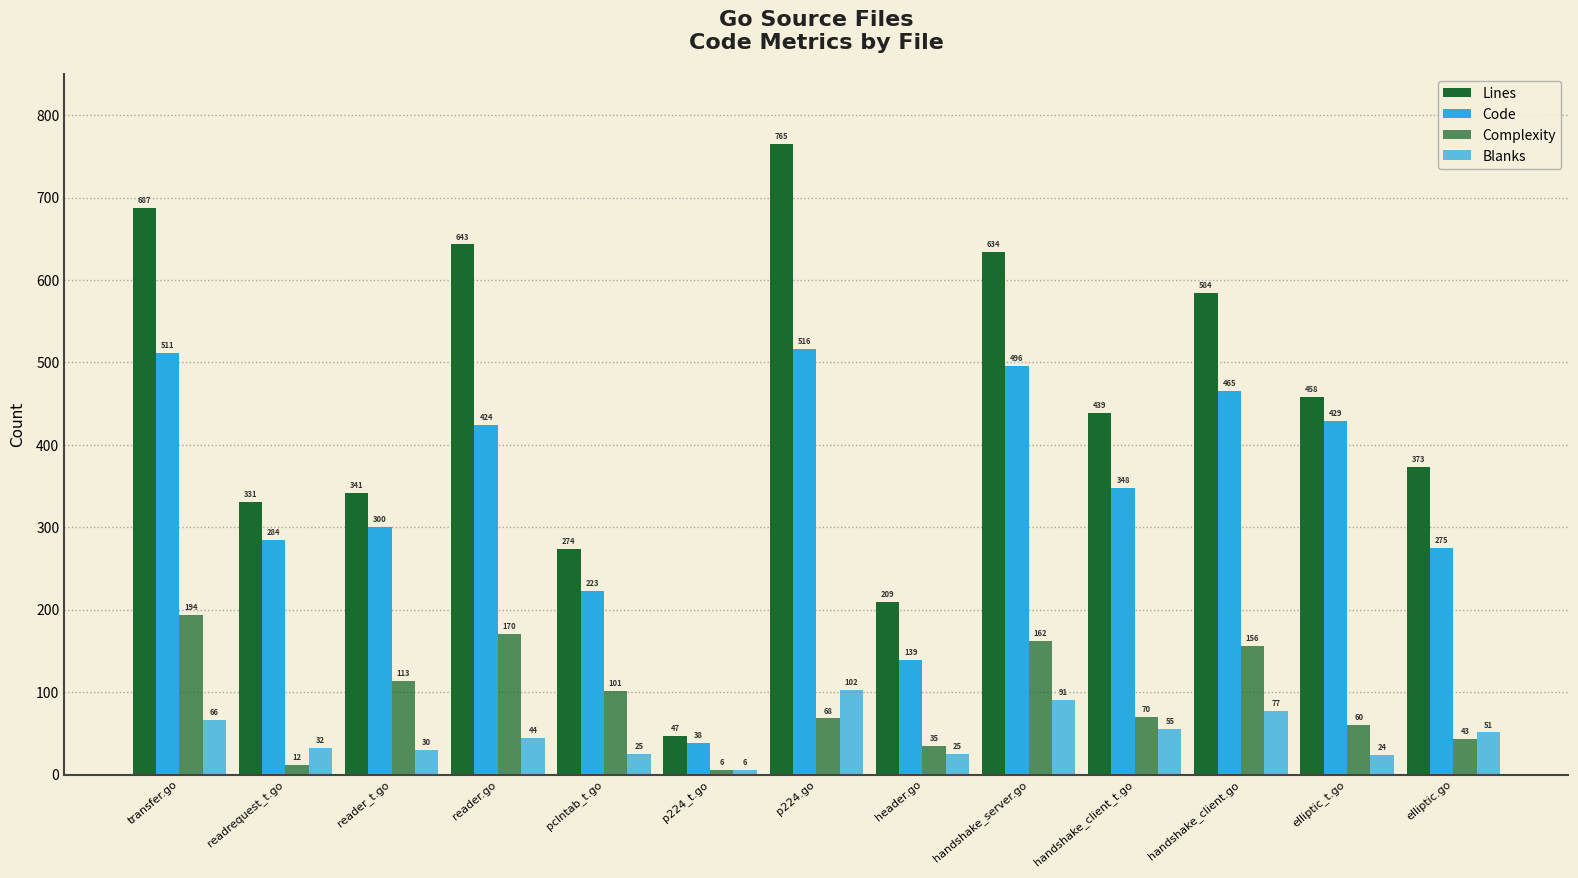

What is the lowest value of the Complexity series?

6